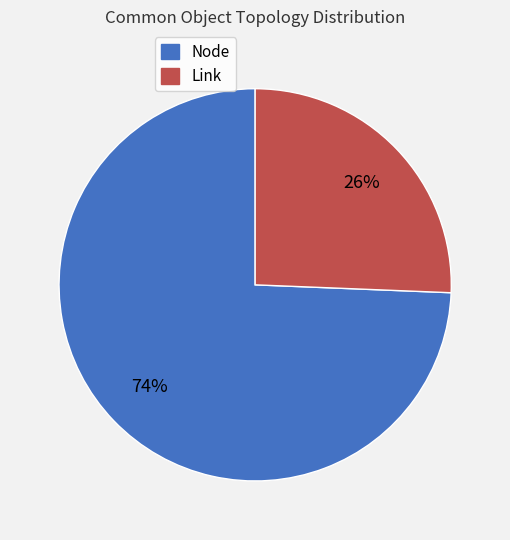

Which slice is the smallest?

Link